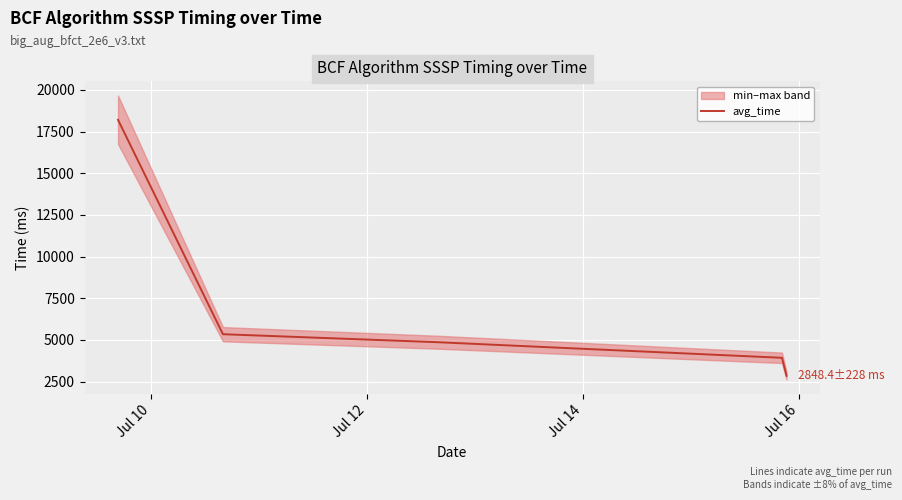

How many distinct data groups are displayed?

1